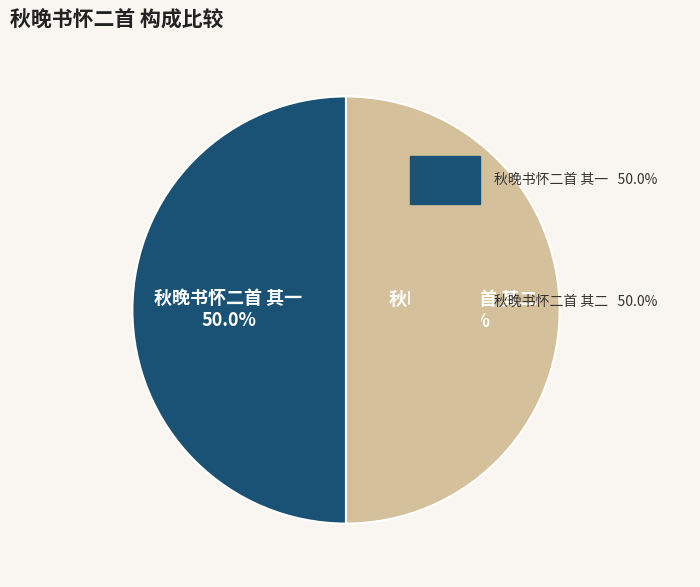

To the nearest percent, what portion does 秋晚书怀二首 其一 represent?

50%